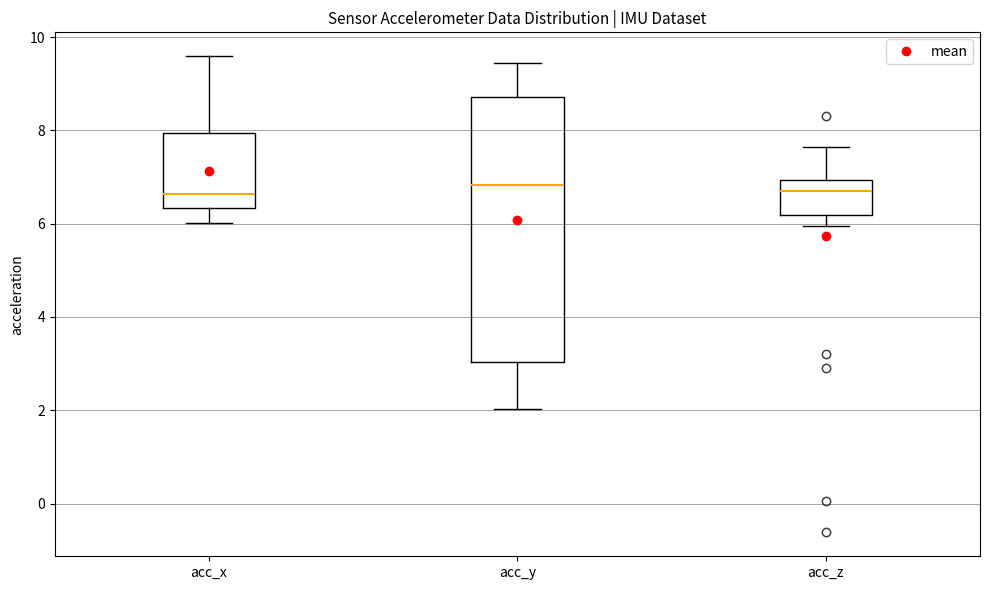

Which box is the tallest, from its lower edge to its upper edge?

acc_y